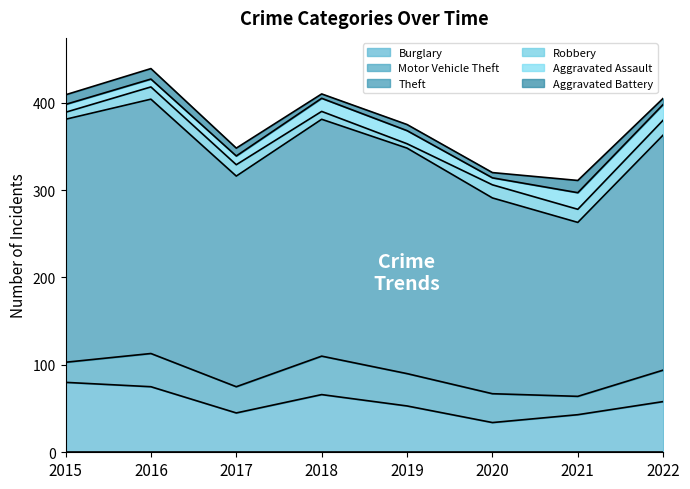

Does the chart have visible grid lines?

No